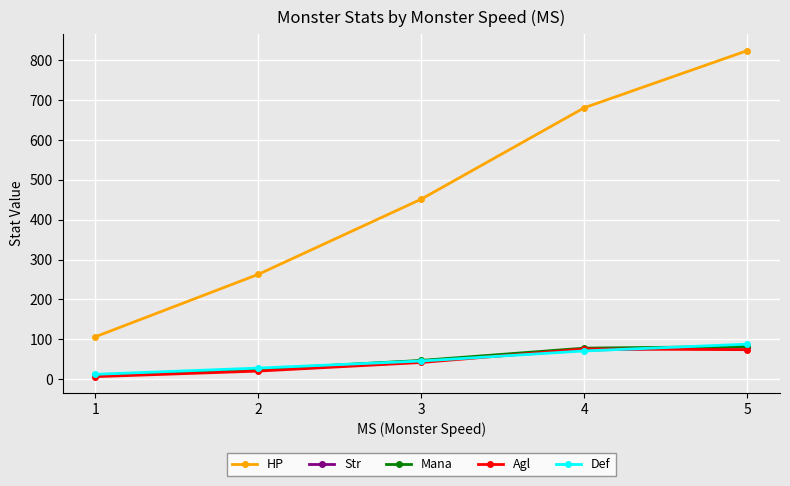

What is the value of the Str point at the 4th from the left?

73.0